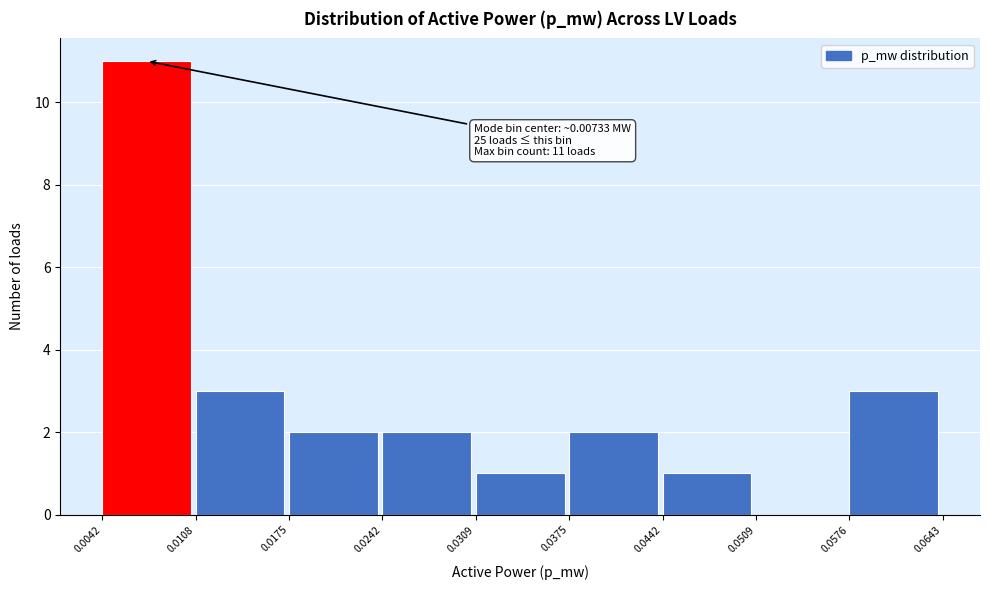

Which range on the x-axis has the tallest bar?

0.0042 to 0.0108